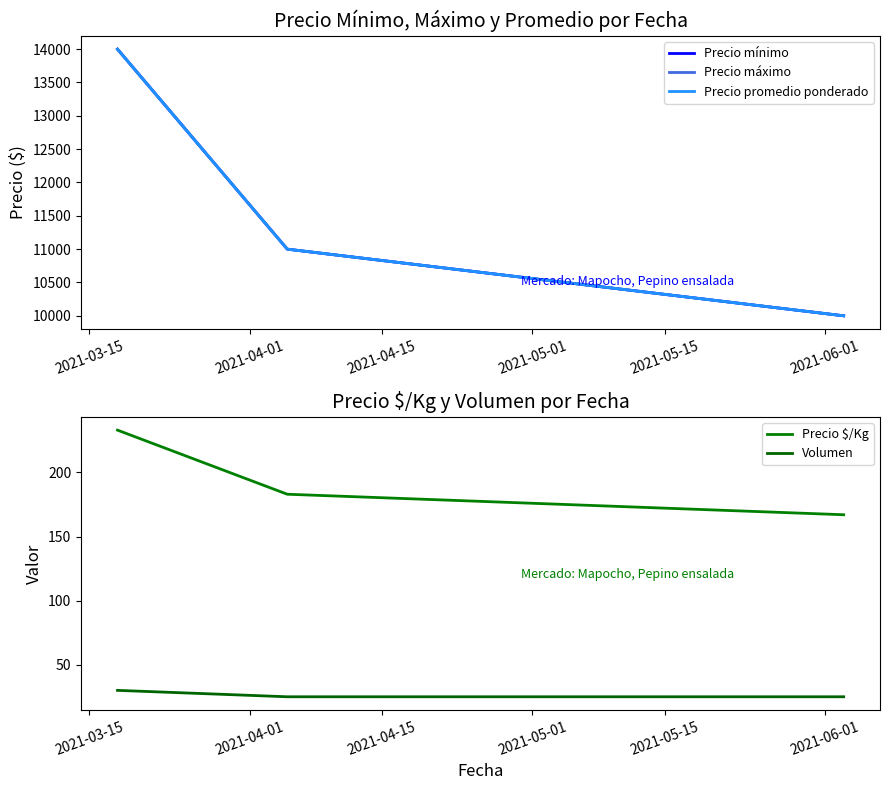

What is the difference between the maximum and minimum values in the Volumen series?

5